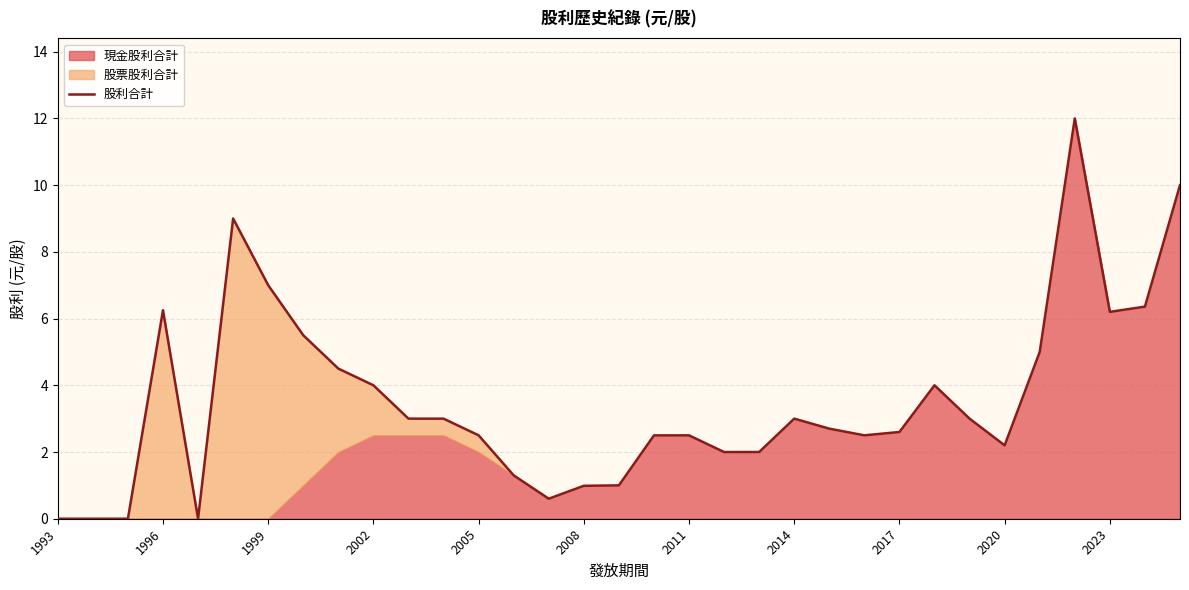

What is the value of the 25th point from the left?

2.6